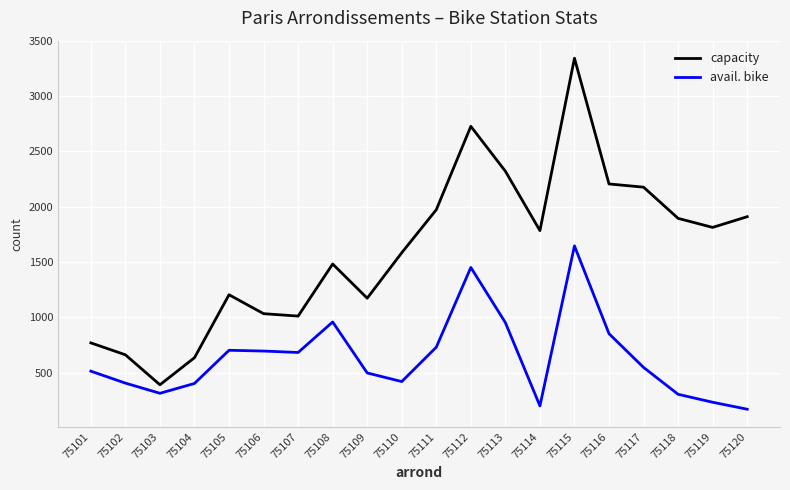

True or false: avail. bike and capacity cross at least once.

False